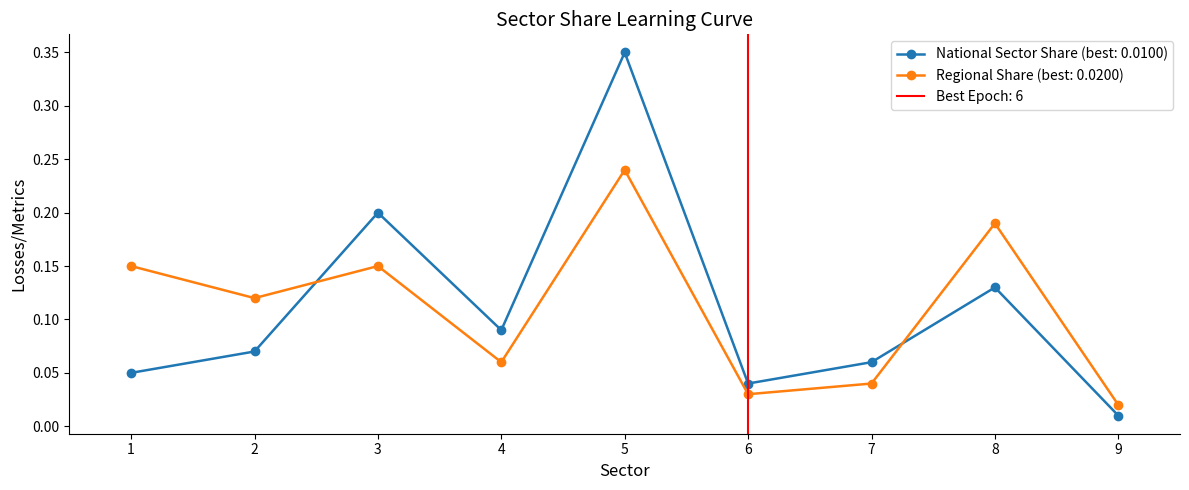

Reading left to right, what are all the values shown in this chart?

National Sector Share: 0.1	0.1	0.2	0.1	0.3	0.0	0.1	0.1	0.0
Regional Share: 0.1	0.1	0.1	0.1	0.2	0.0	0.0	0.2	0.0